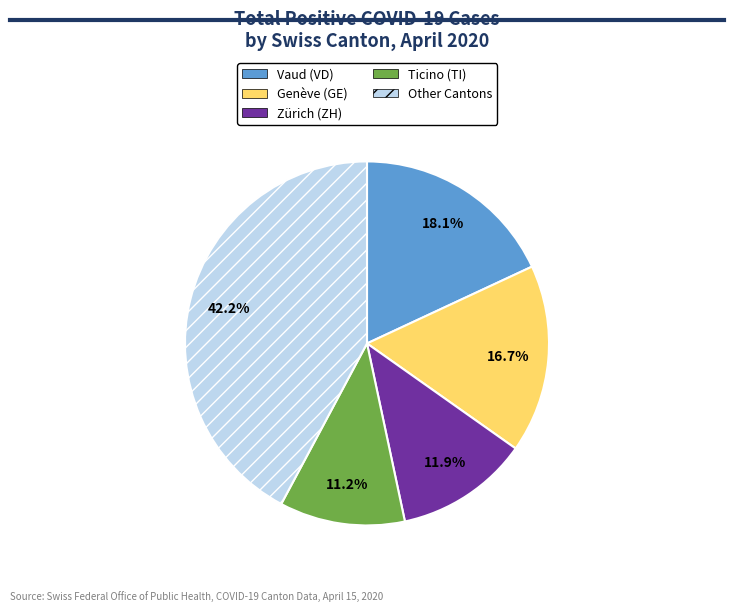

What is the smallest slice in the pie chart?

Ticino (TI)